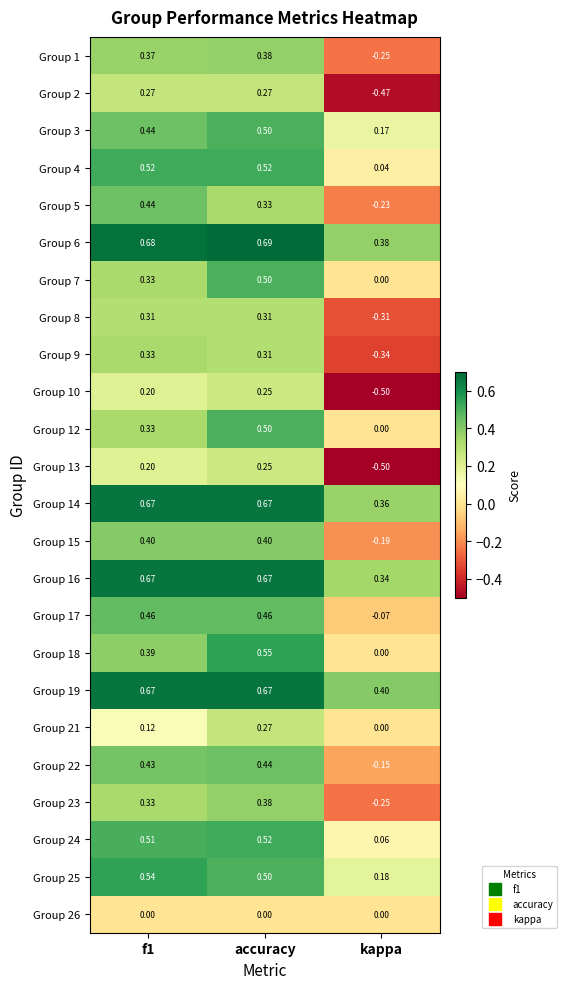

Where is Group 6 nearest to the value 0?

kappa